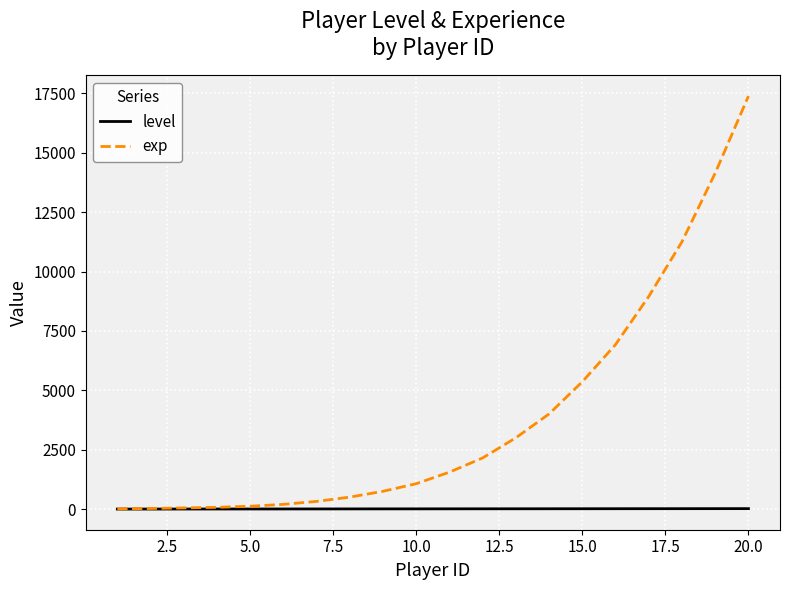

Rank the series by their average value, from lowest to highest.

level, exp